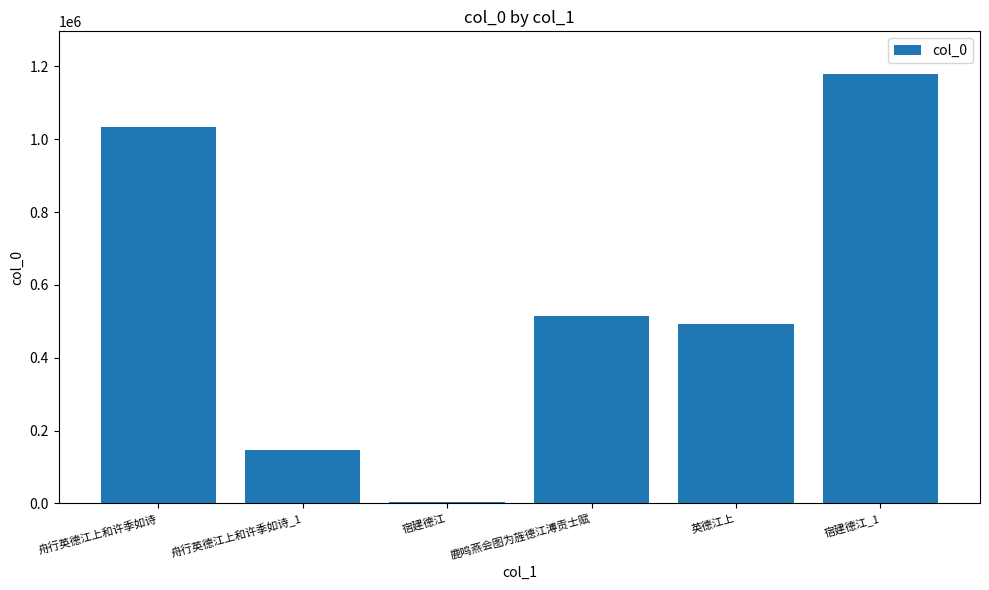

The chart shows a value of 234051 at 舟行英德江上和许季如诗_1. True or false?

False